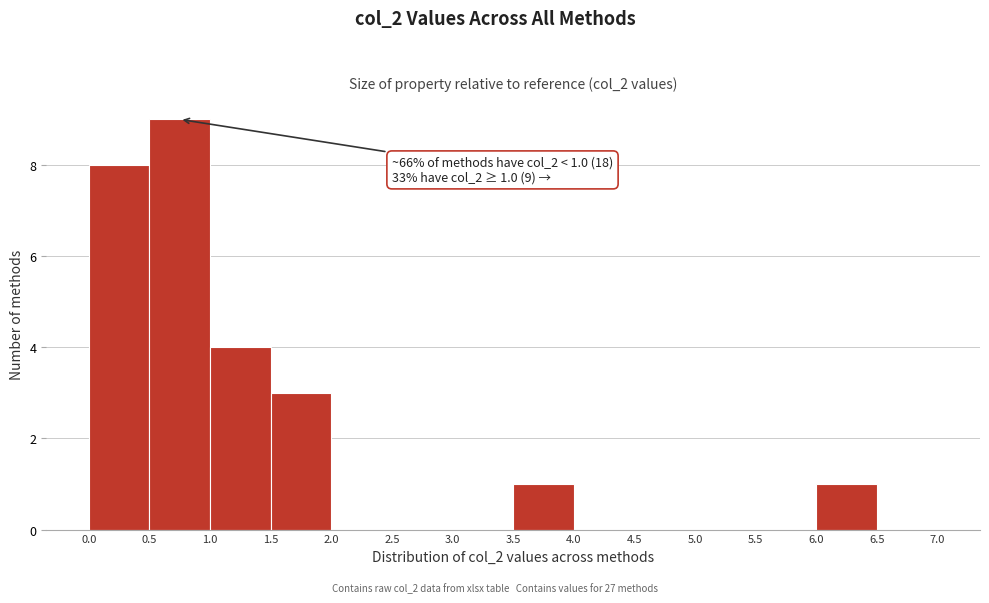

Over which range of the x-axis is the bar tallest?

0.5 to 1.0